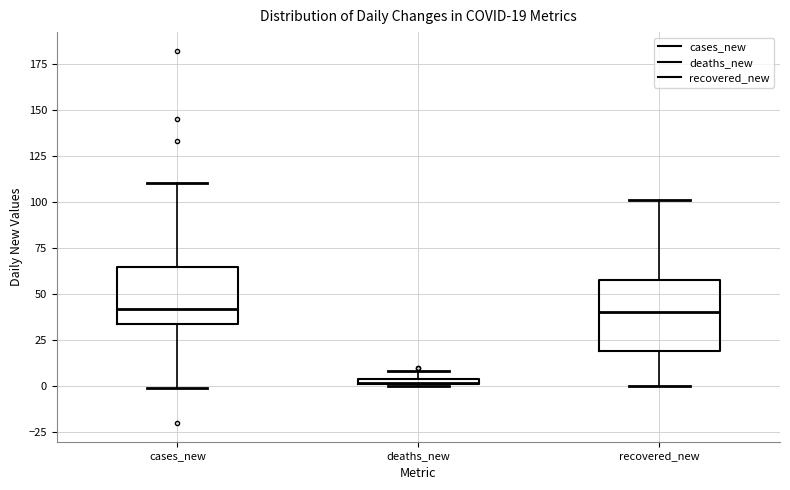

Comparing the boxes themselves (not the whiskers), which one is the tallest?

recovered_new